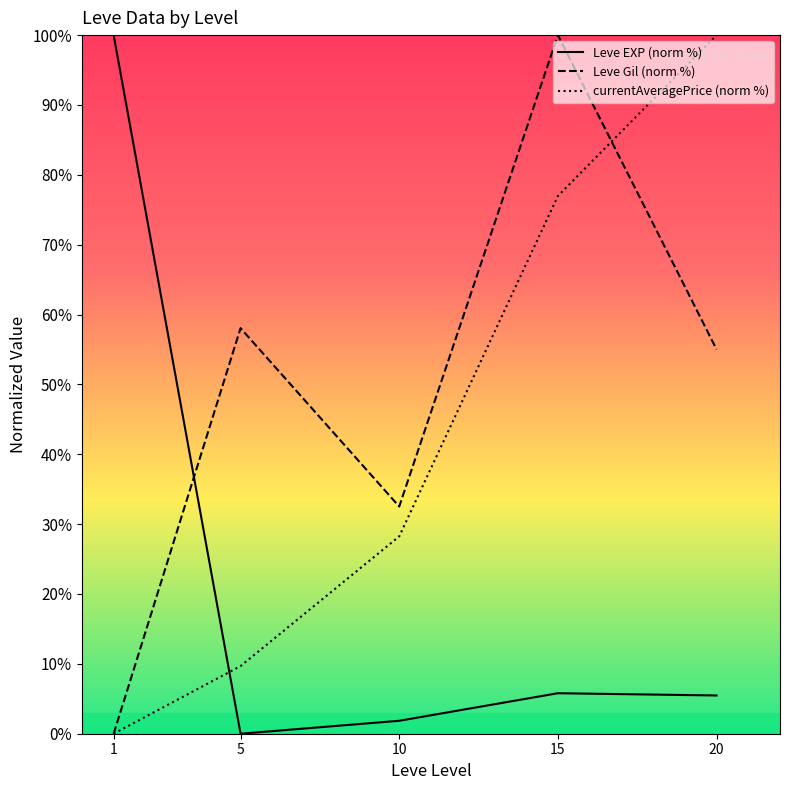

What is the spread (max minus min) of values at 5?

58.1